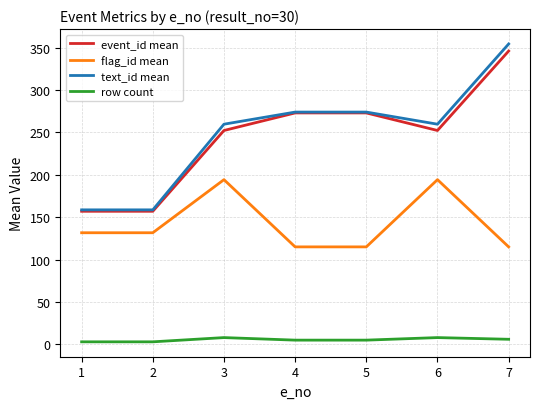

At which category does the chart reach its peak across all series?

7